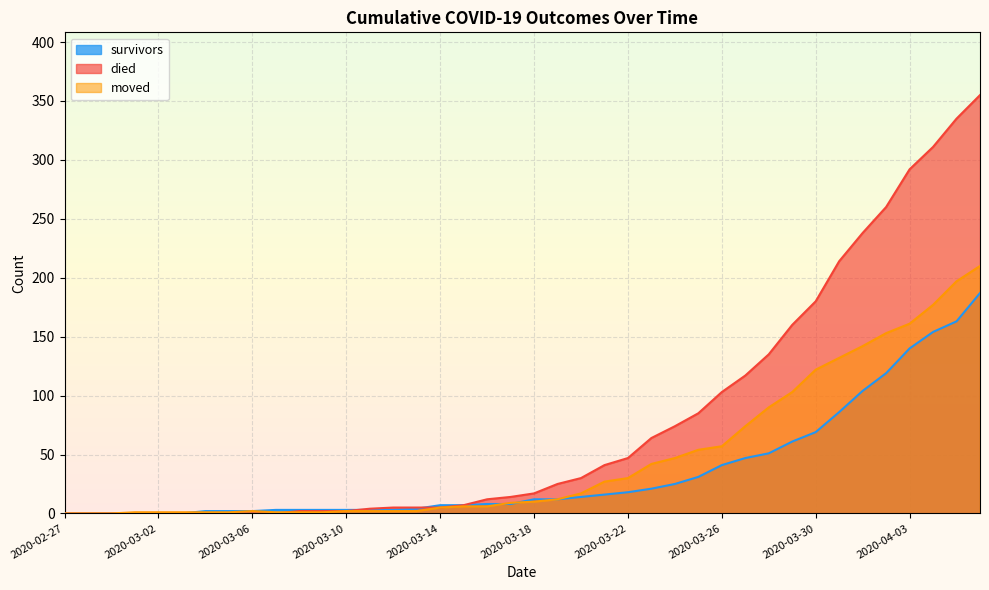

What is the value of the died point at the 11th from the left?

2